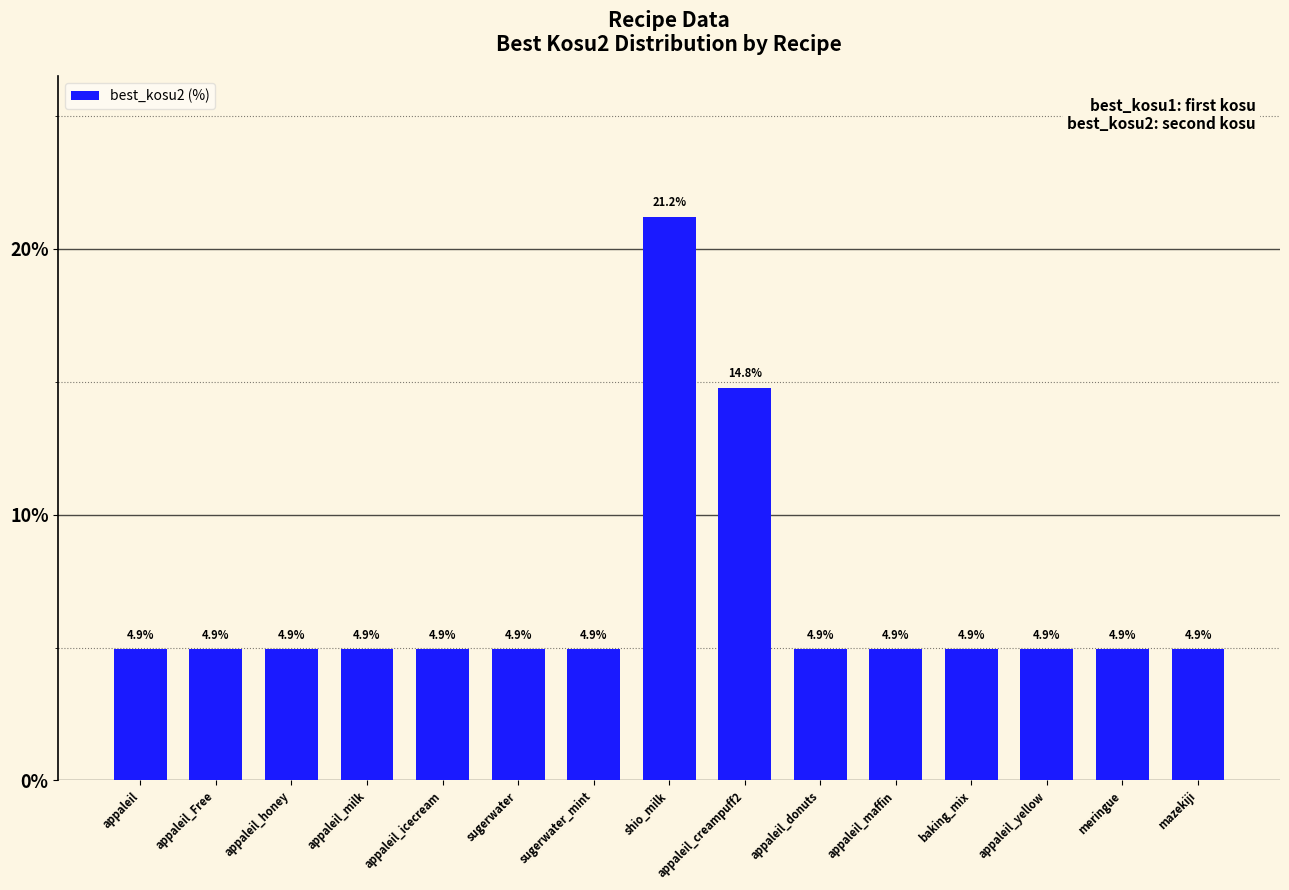

What is the ratio of the value at meringue to the value at appaleil_Free?

1.0